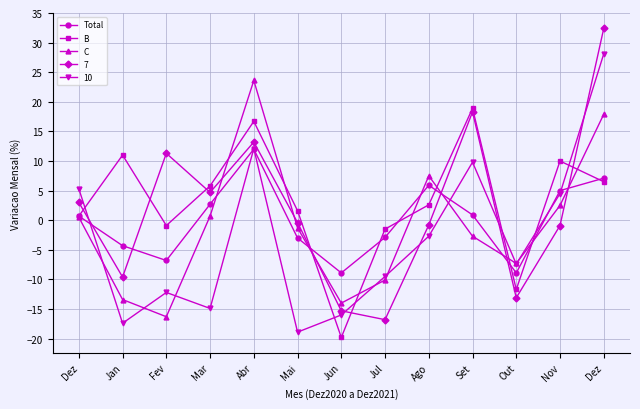

Which category has the highest value in the Total series?

Abr